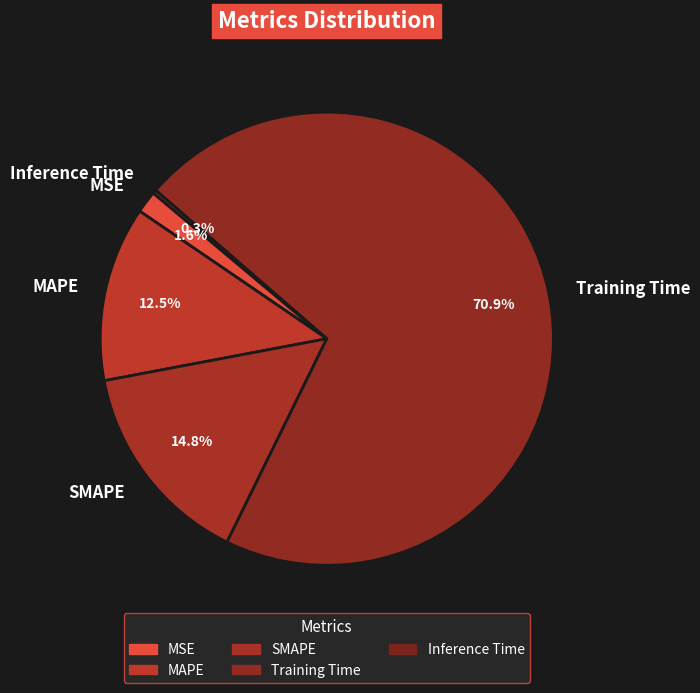

What is the largest slice in the pie chart?

Training Time